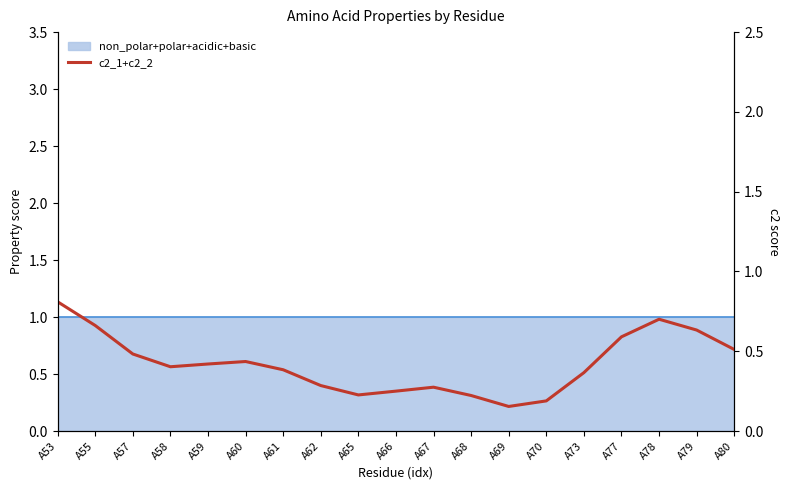

True or false: the data shows 0.7 at A55.

True